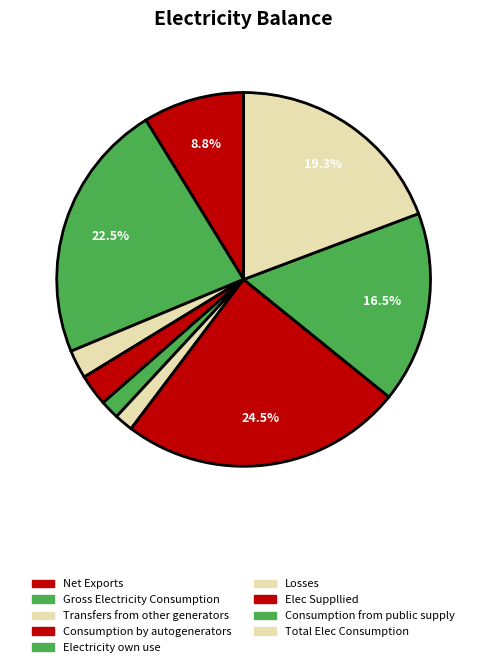

How many segments does this pie chart have?

9